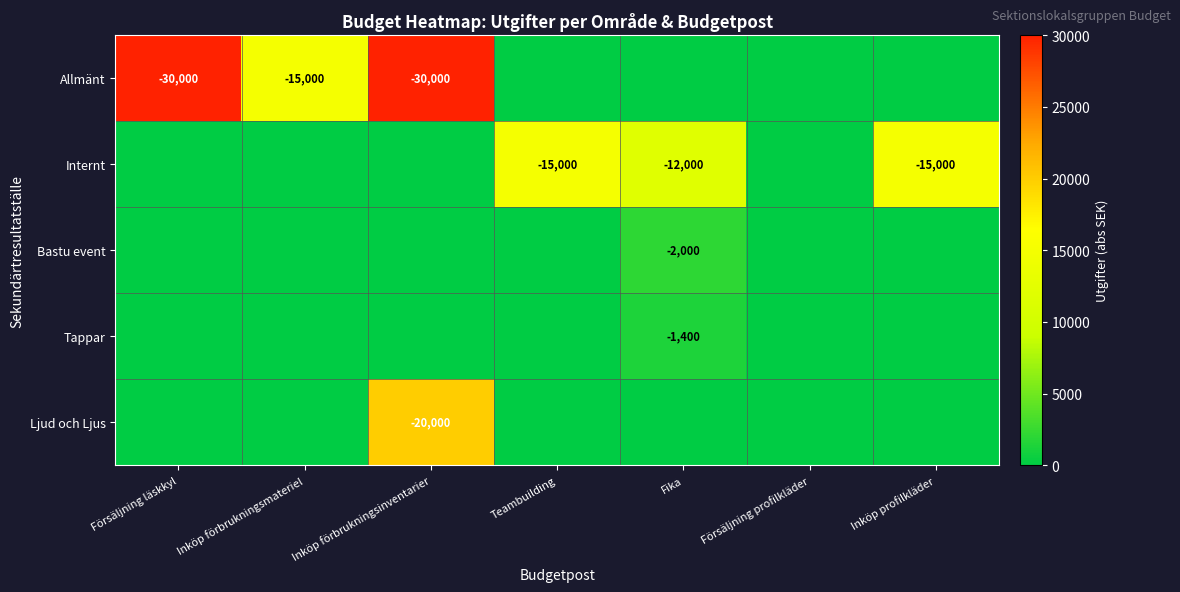

Is it true that Allmänt equals -30000 at Försäljning läskkyl?

True